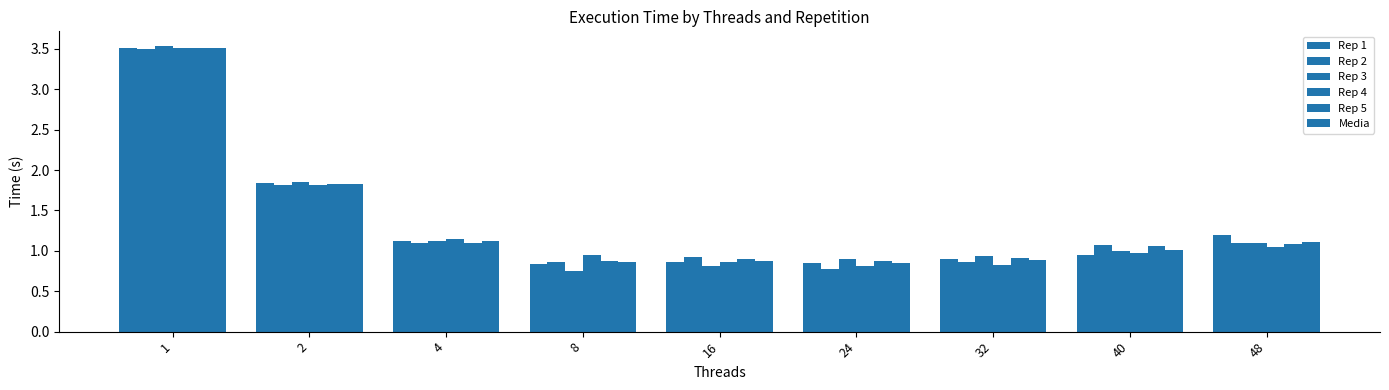

How many groups of bars are there?

9